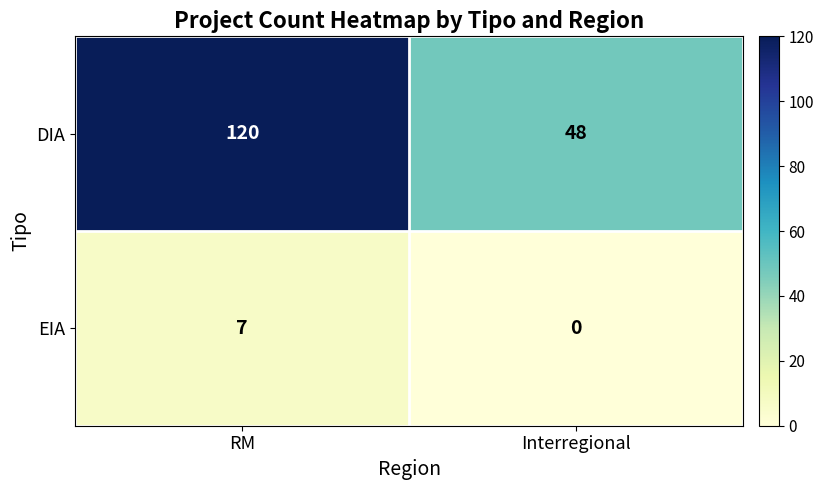

At Interregional, list the series in order from largest to smallest.

DIA, EIA